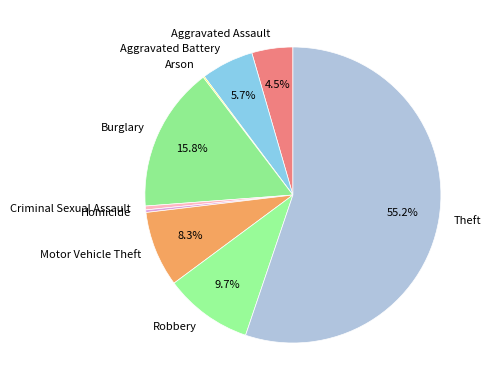

Is the sum of Aggravated Battery and Homicide greater than half?

No